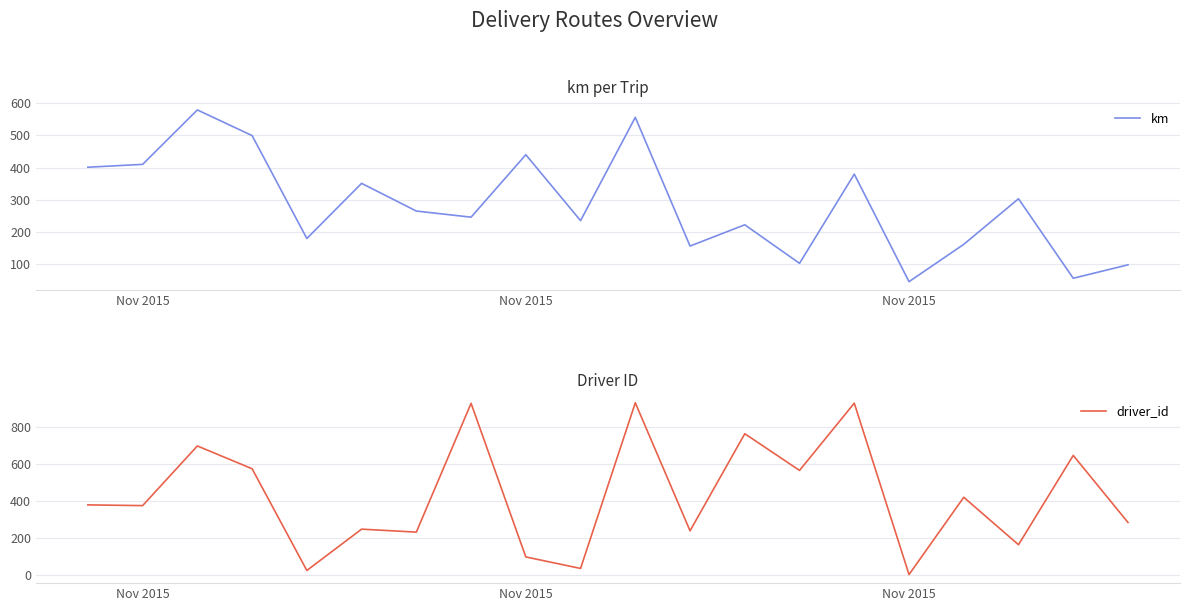

Where do driver_id and km first cross each other?

Nov 2015 and Nov 2015